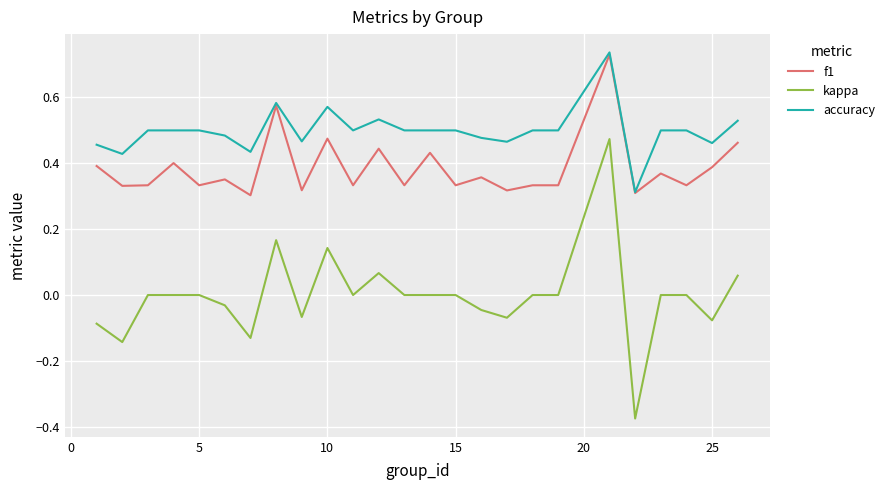

True or false: kappa and accuracy cross at least once.

False